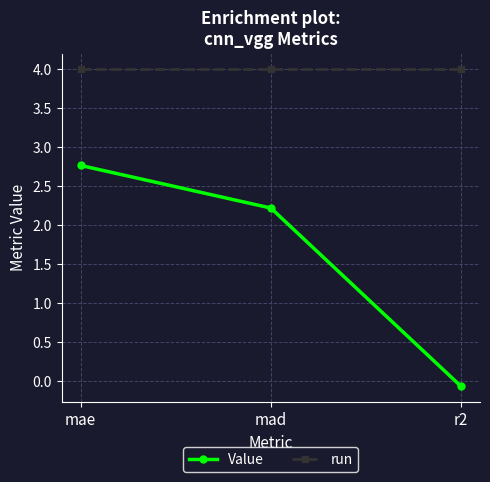

Reading left to right, transcribe all the data shown in this chart.

Value: mae=2.8	mad=2.2	r2=-0.1
run: mae=4.0	mad=4.0	r2=4.0